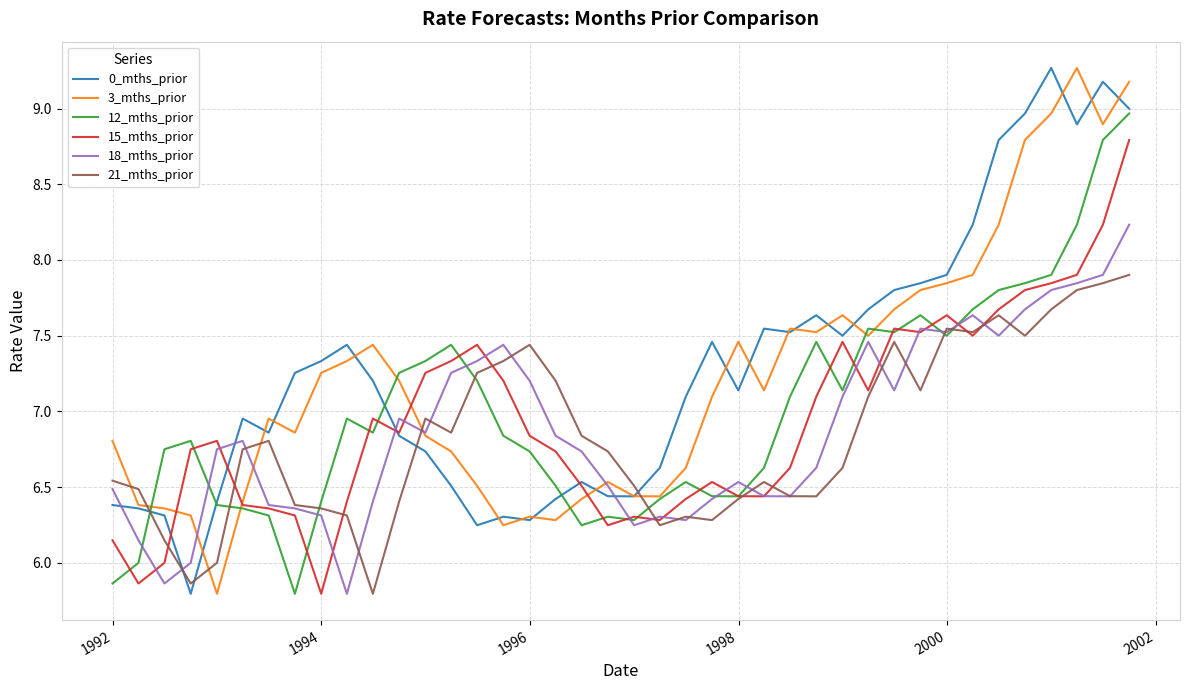

Which series ends up on top after the final intersection of 3_mths_prior and 21_mths_prior?

3_mths_prior